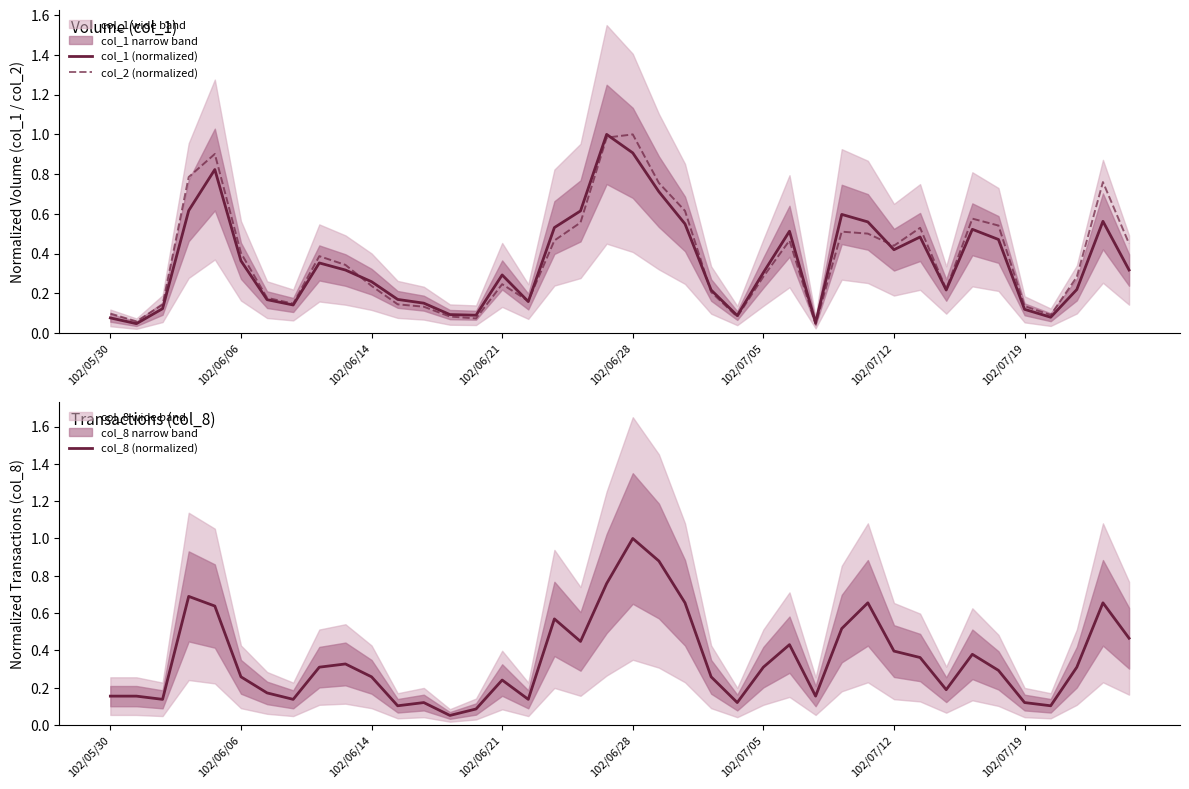

Does the chart display data point markers on the line(s)?

No